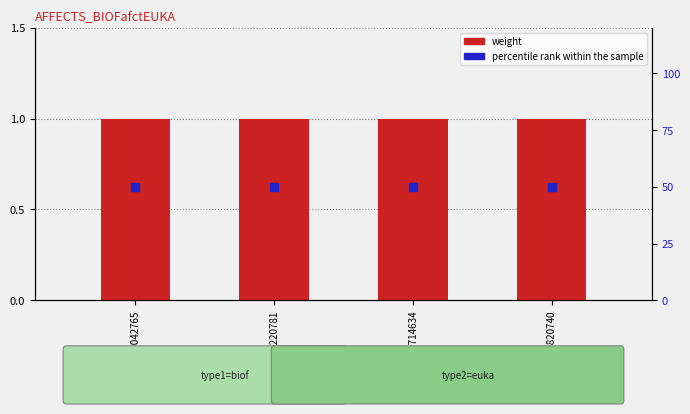

Which series reaches the minimum Y coordinate?

weight